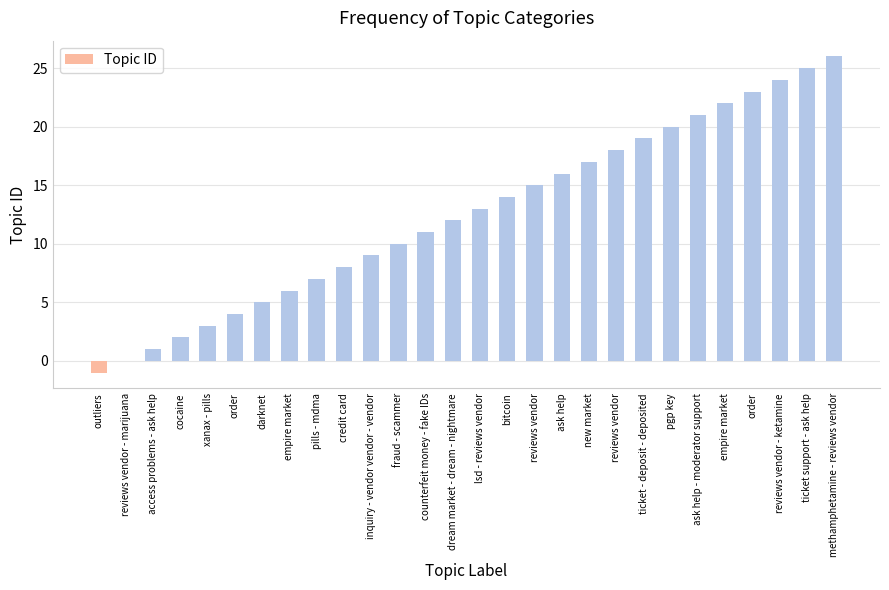

Reading right to left, transcribe all the data shown in this chart.

methamphetamine - reviews vendor=26	ticket support - ask help=25	reviews vendor - ketamine=24	order=23	empire market=22	ask help - moderator support=21	pgp key=20	ticket - deposit - deposited=19	reviews vendor=18	new market=17	ask help=16	reviews vendor=15	bitcoin=14	lsd - reviews vendor=13	dream market - dream - nightmare=12	counterfeit money - fake IDs=11	fraud - scammer=10	inquiry - vendor vendor - vendor=9	credit card=8	pills - mdma=7	empire market=6	darknet=5	order=4	xanax - pills=3	cocaine=2	access problems - ask help=1	reviews vendor - marijuana=0	outliers=-1